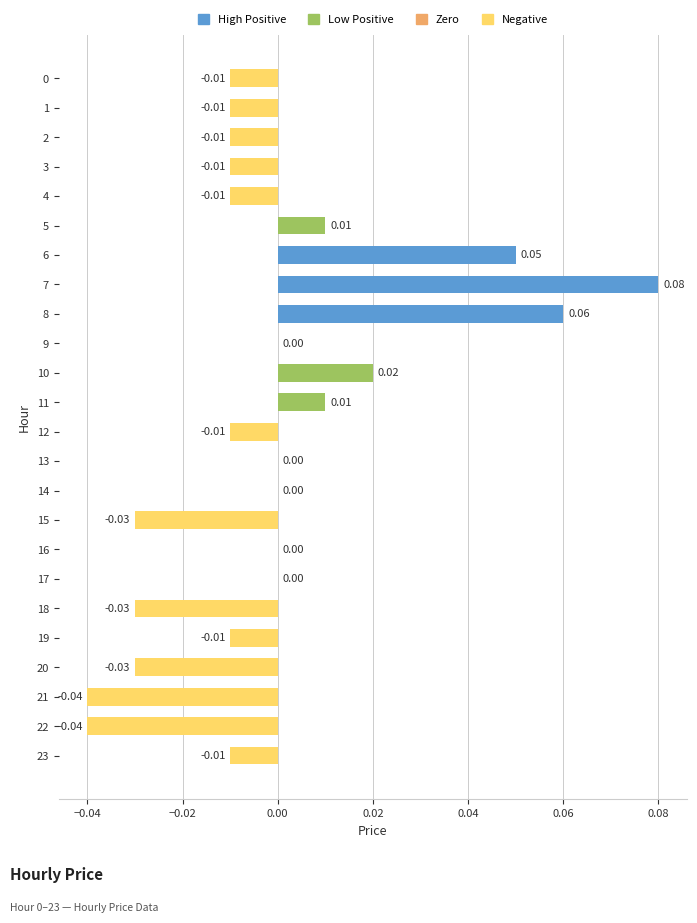

How many categories are shown in the chart?

24